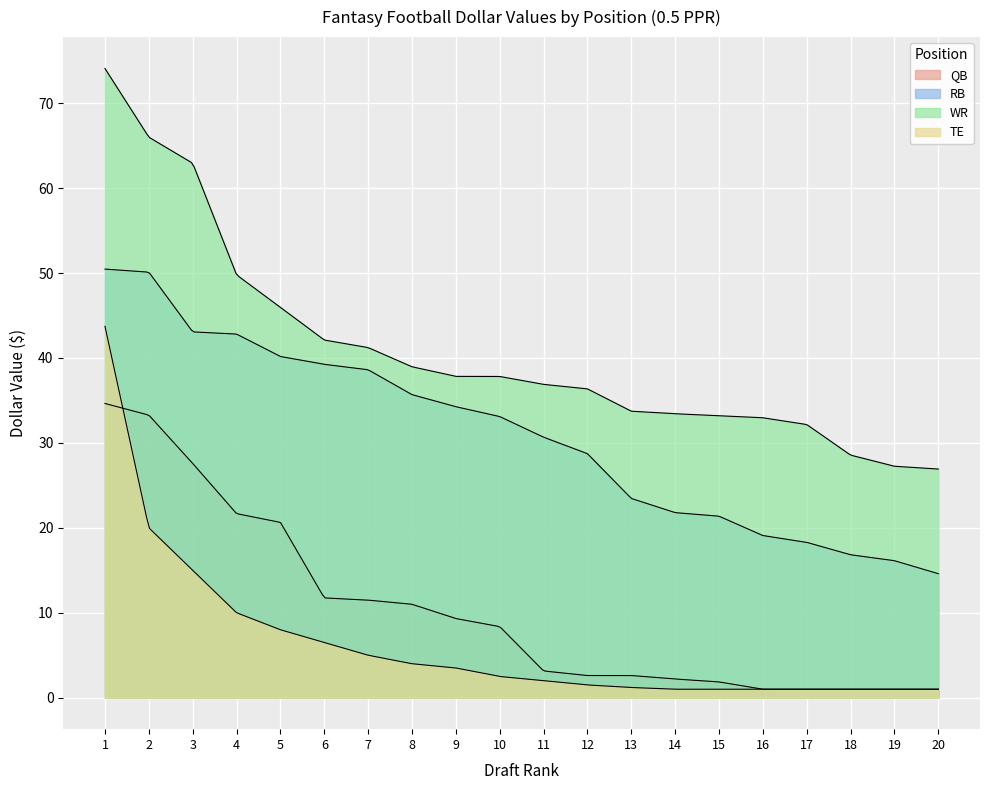

Which series has the largest range (max minus min)?

WR_dollar